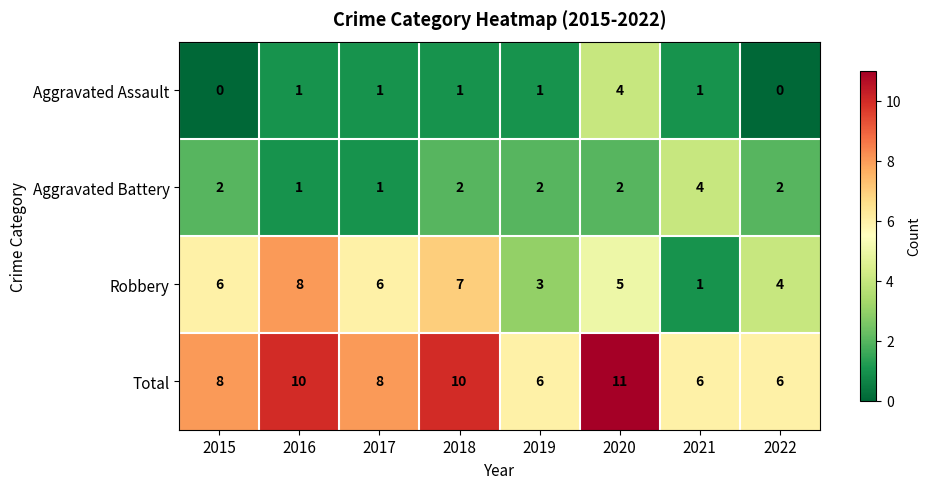

What is the difference between the highest and lowest values at 2020?

9